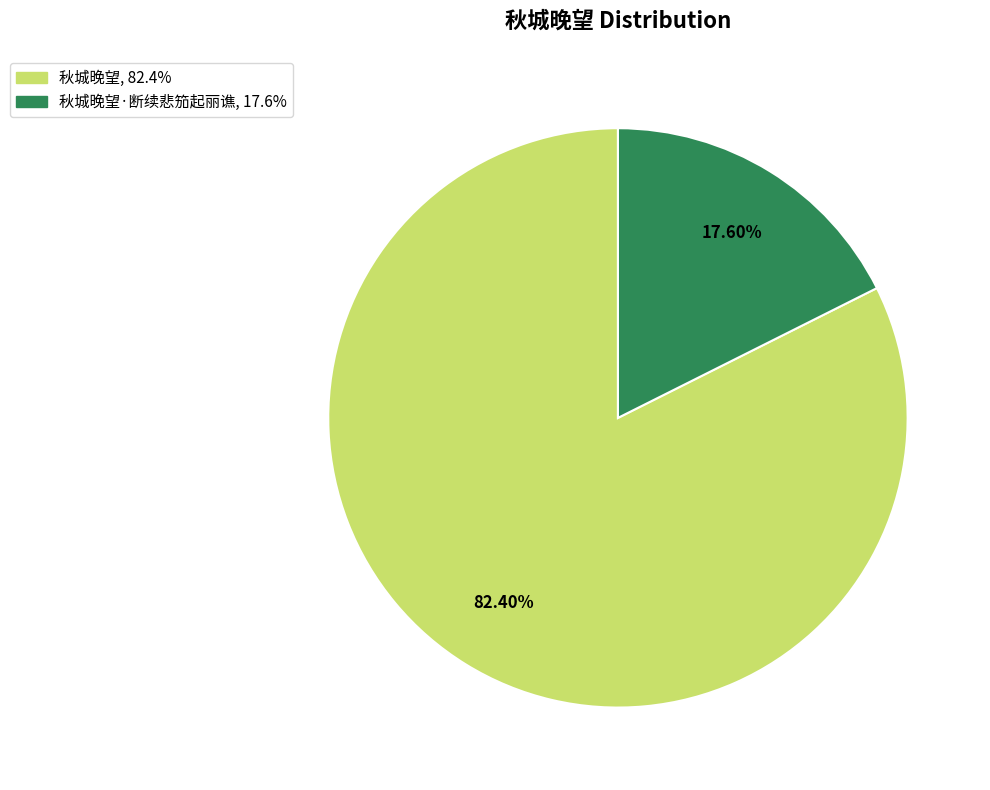

Is there a majority slice in this chart?

Yes